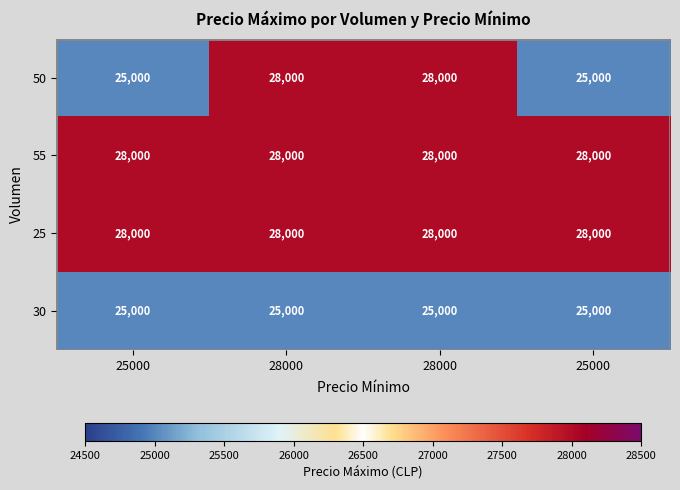

Reading right to left, list all the values displayed in this chart.

50: 25000=25000	28000=28000	28000=28000	25000=25000
55: 25000=28000	28000=28000	28000=28000	25000=28000
25: 25000=28000	28000=28000	28000=28000	25000=28000
30: 25000=25000	28000=25000	28000=25000	25000=25000